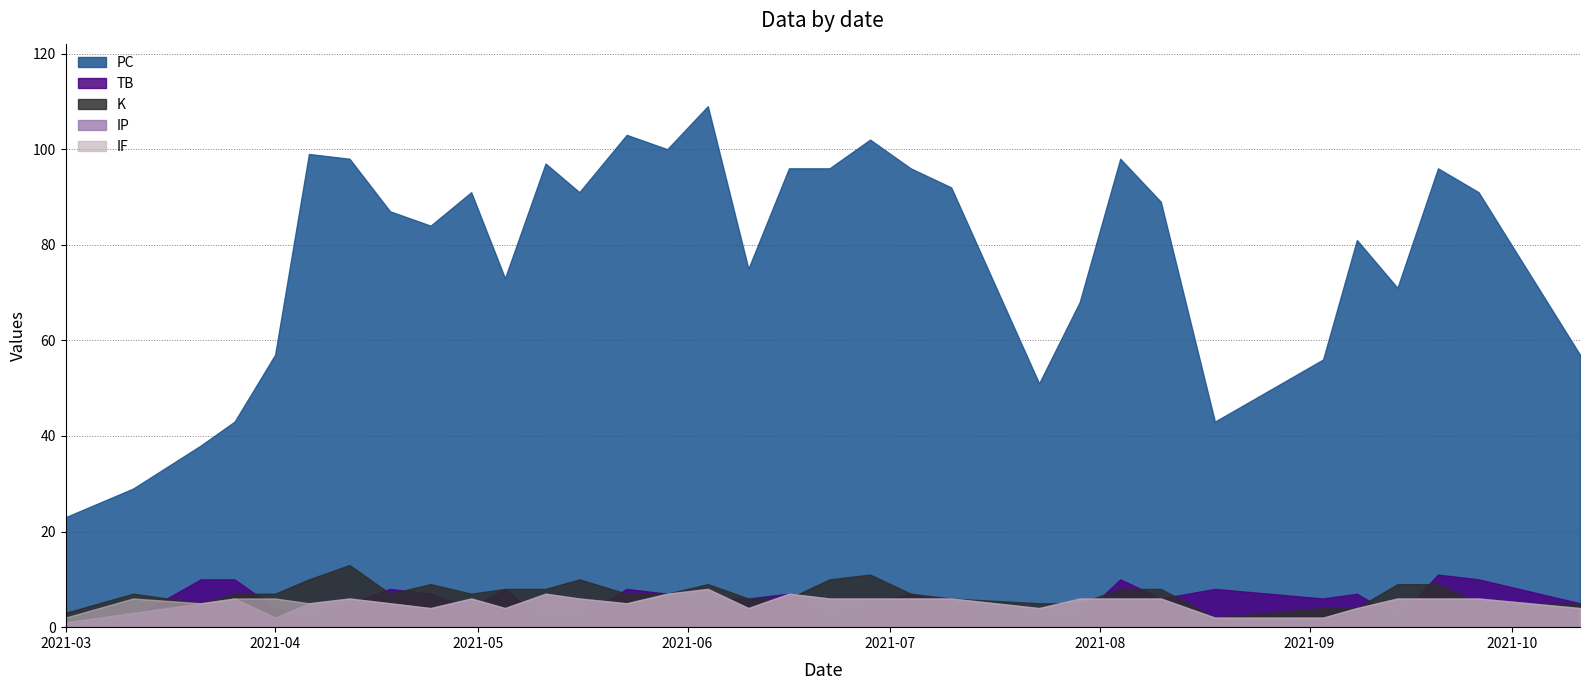

How many data points in K are above 7?

13